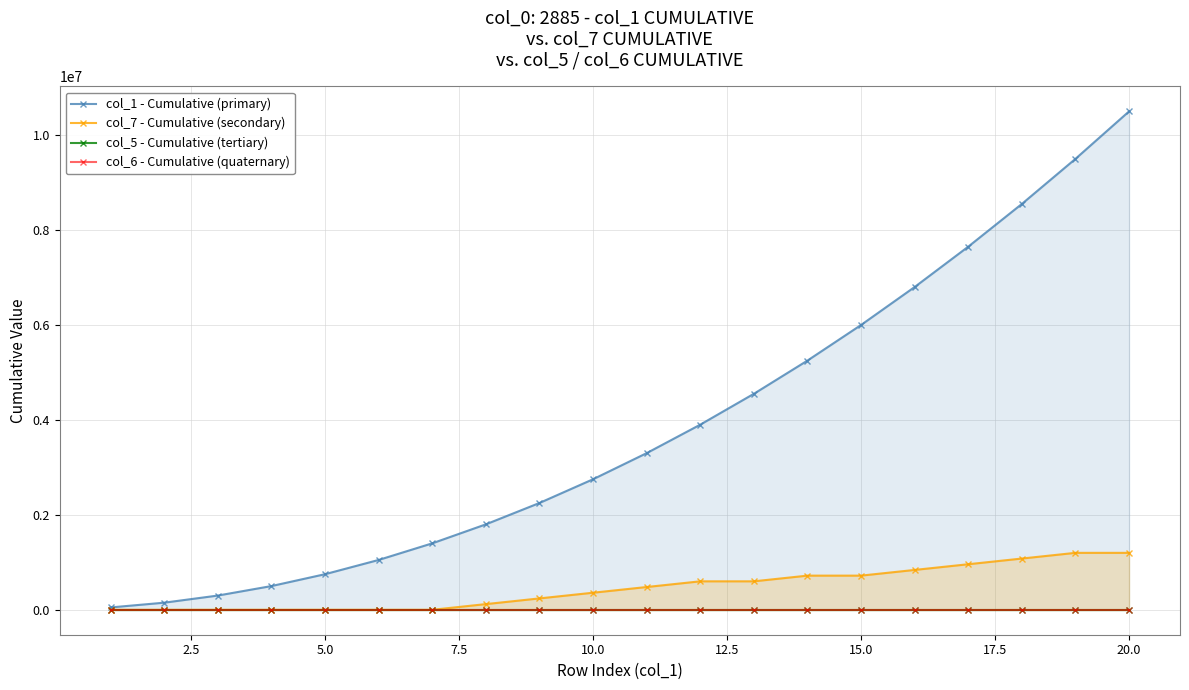

The value of col_7 - Cumulative (secondary) at 10.0 is 360000. True or false?

True